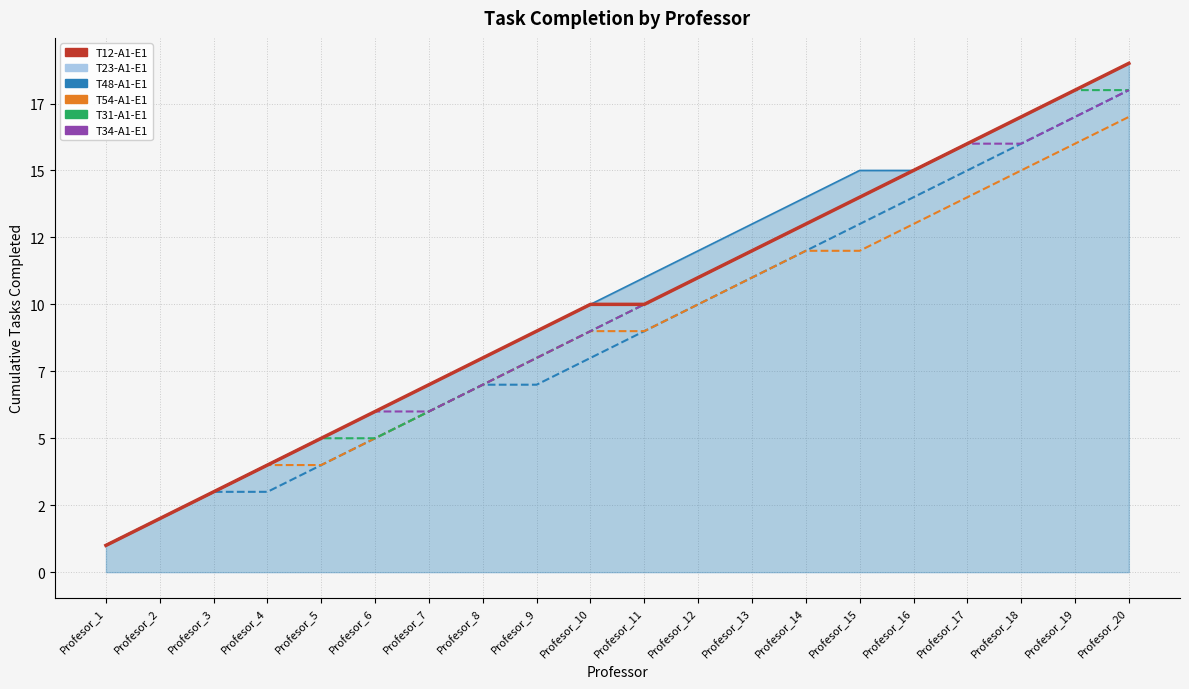

Is the value of T34-A1-E1 at Profesor_6 greater than the value of T31-A1-E1 at Profesor_13?

No